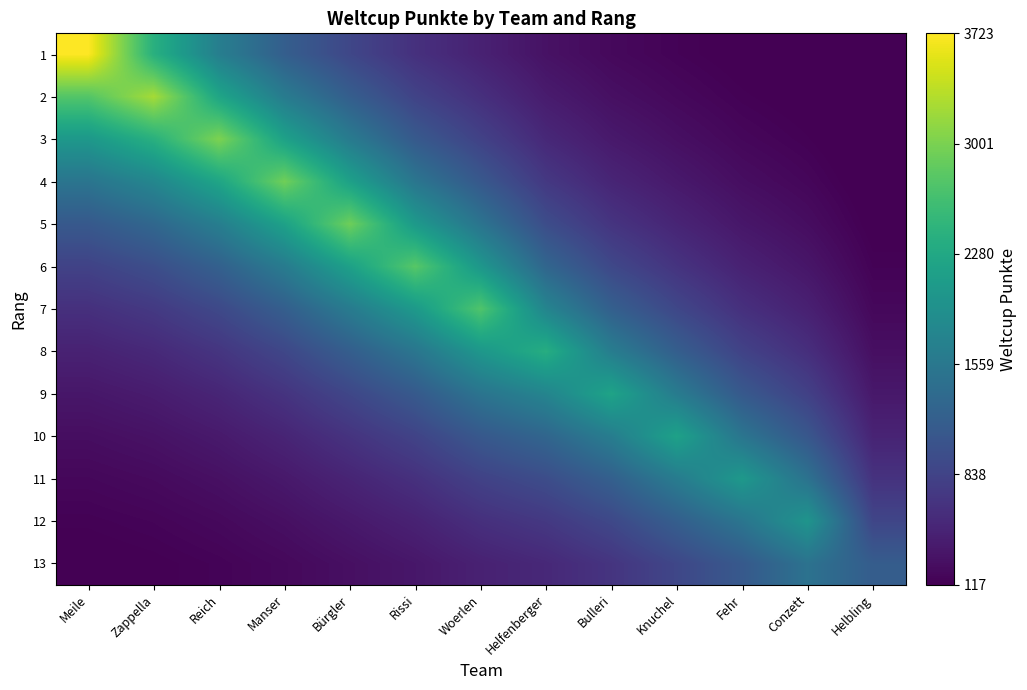

Which category has the highest value across all series?

Meile